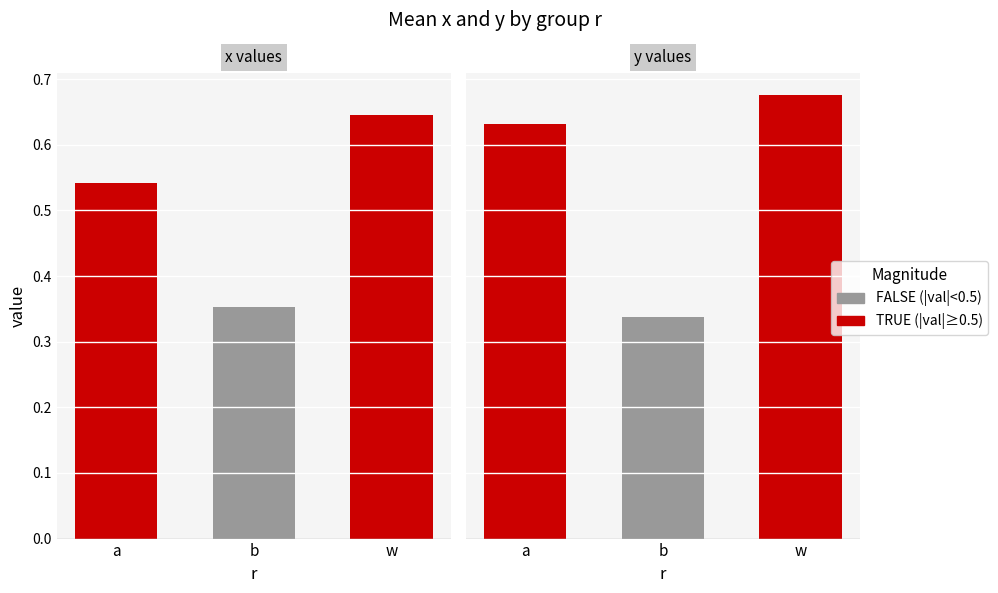

Reading left to right, transcribe all the data shown in this chart.

x: 0.5	0.4	0.6
y: 0.6	0.3	0.7